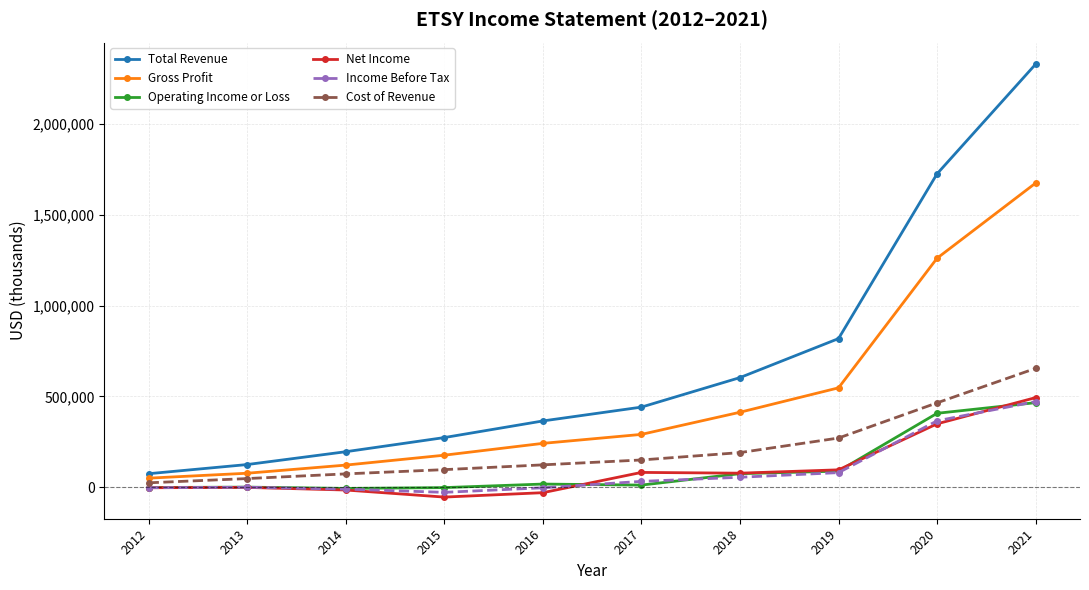

Read the Gross Profit value at 2017, to the nearest 10.

291000